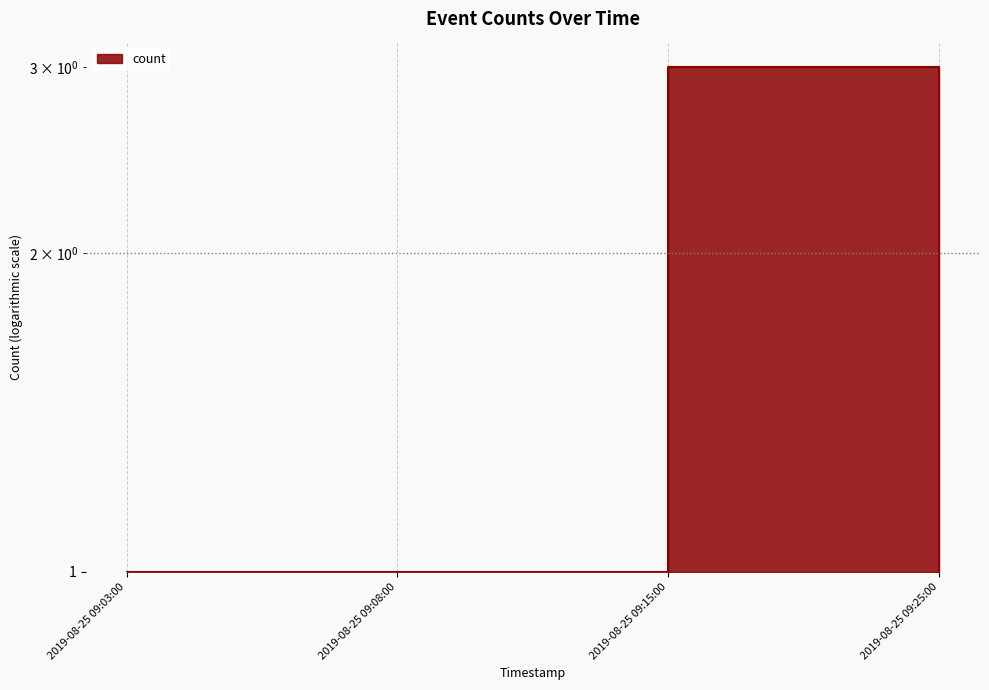

List the labels in order of value, smallest first.

2019-08-25 09:03:00, 2019-08-25 09:08:00, 2019-08-25 09:25:00, 2019-08-25 09:15:00